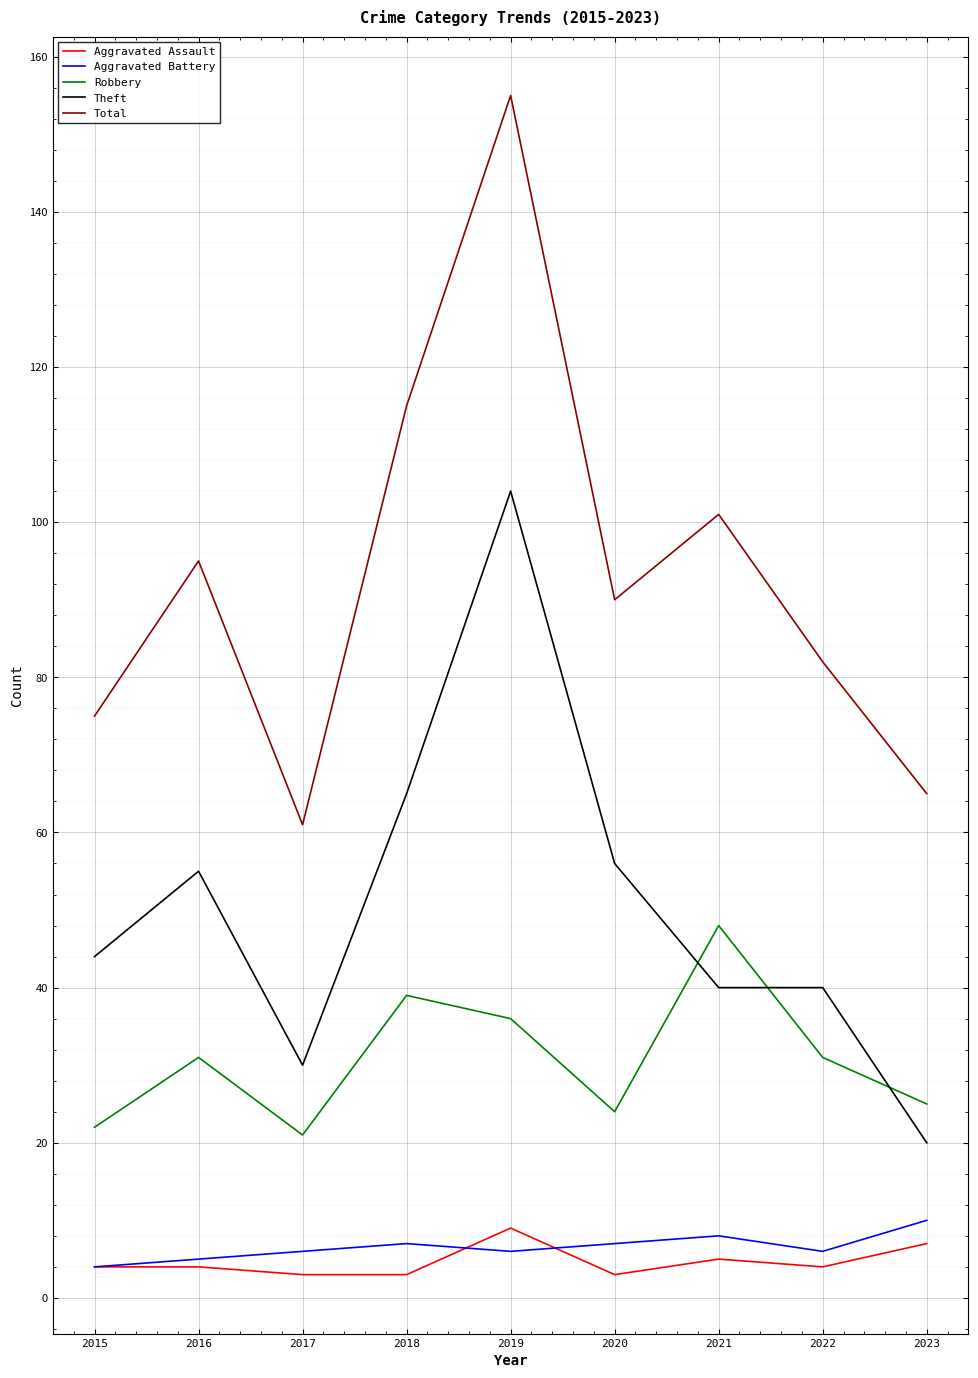

Is this an area chart (filled region under the line)?

No